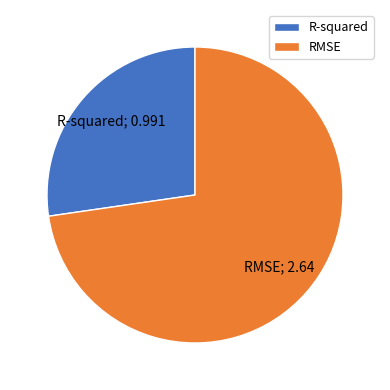

Is the sum of R-squared and RMSE greater than half?

Yes